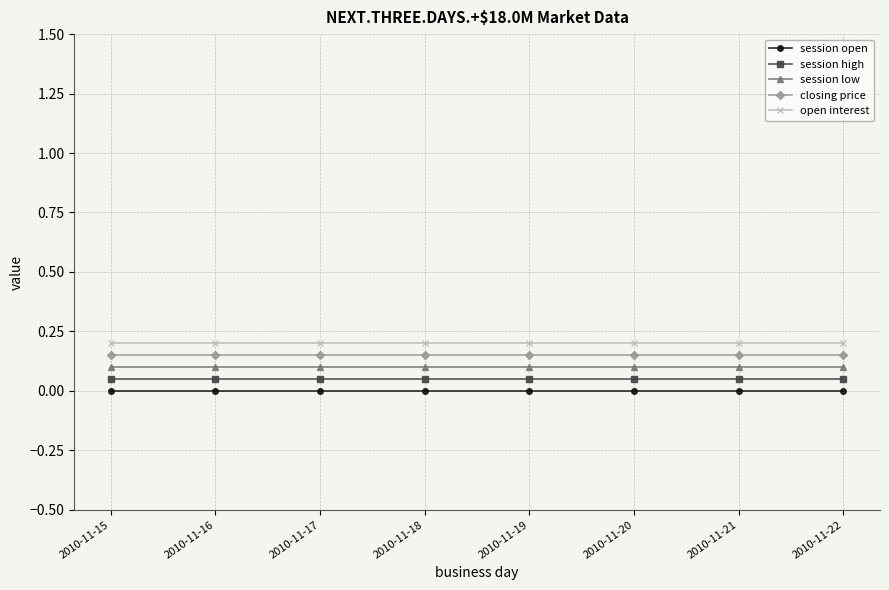

True or false: session open and open interest cross at least once.

False